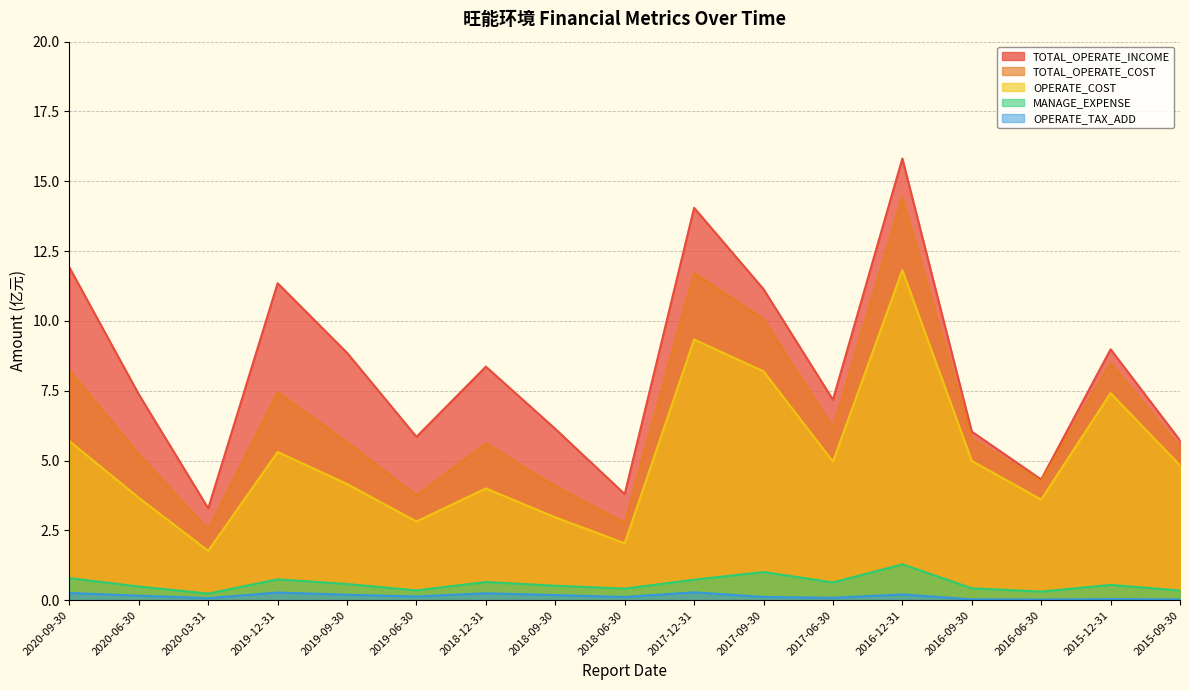

Where is the first local minimum for TOTAL_OPERATE_INCOME?

2020-03-31